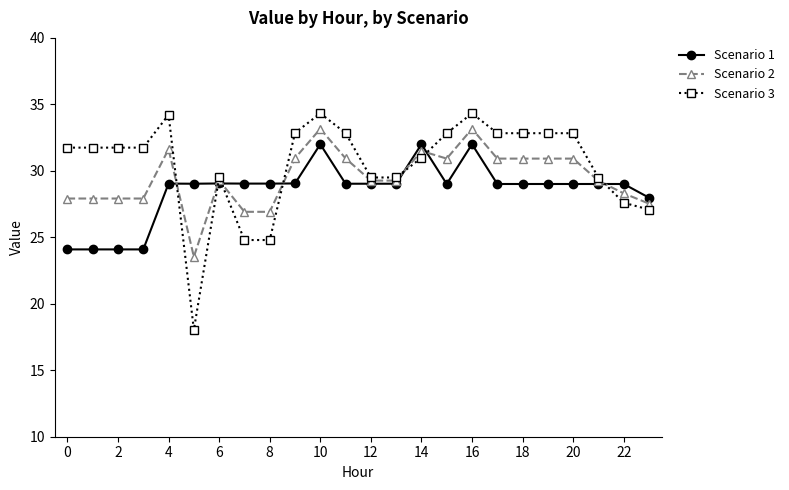

What is the value of the Scenario 3 point at the 15th from the left?

31.0